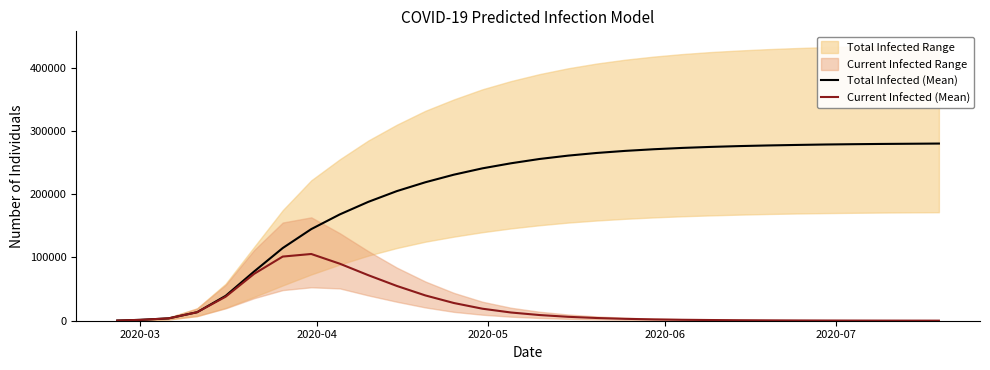

Count the number of categories in the chart.

30